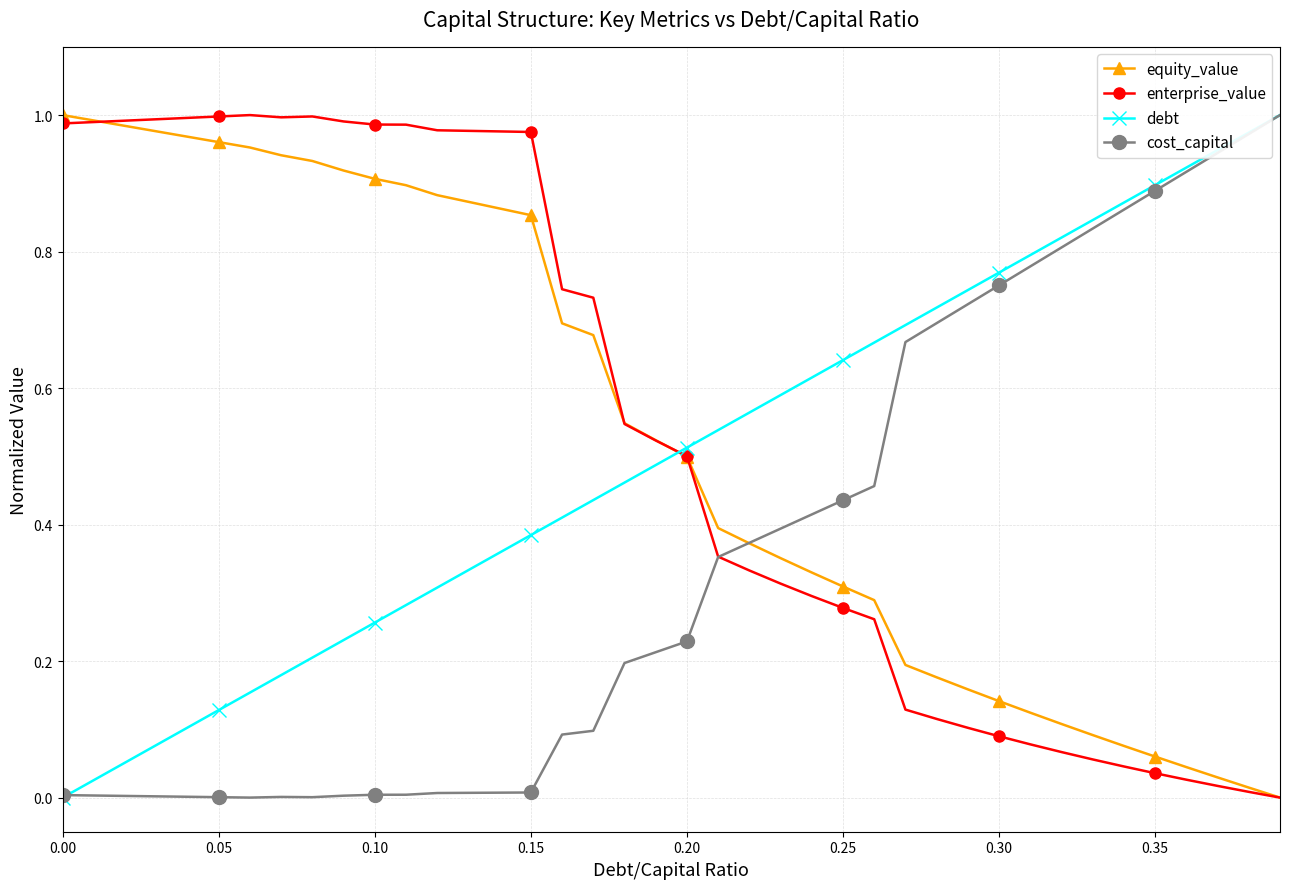

True or false: debt has more than 1 points higher than both neighbors.

False